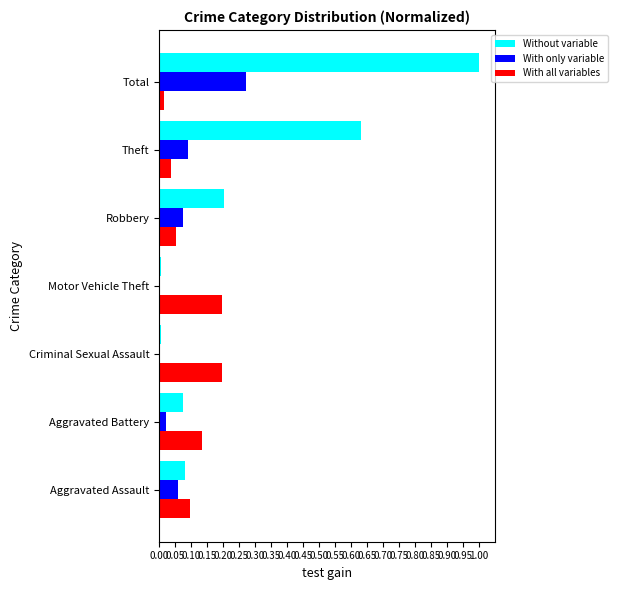

Is it true that With all variables equals 0.1 at Aggravated Battery?

True